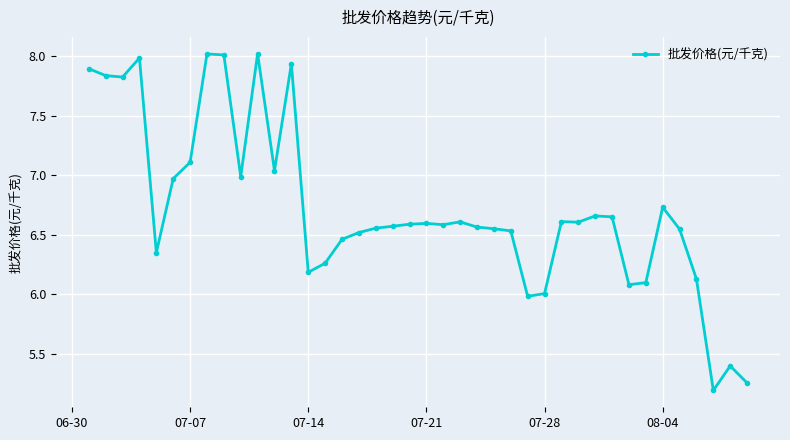

What is the minimum value shown in the chart?

5.2